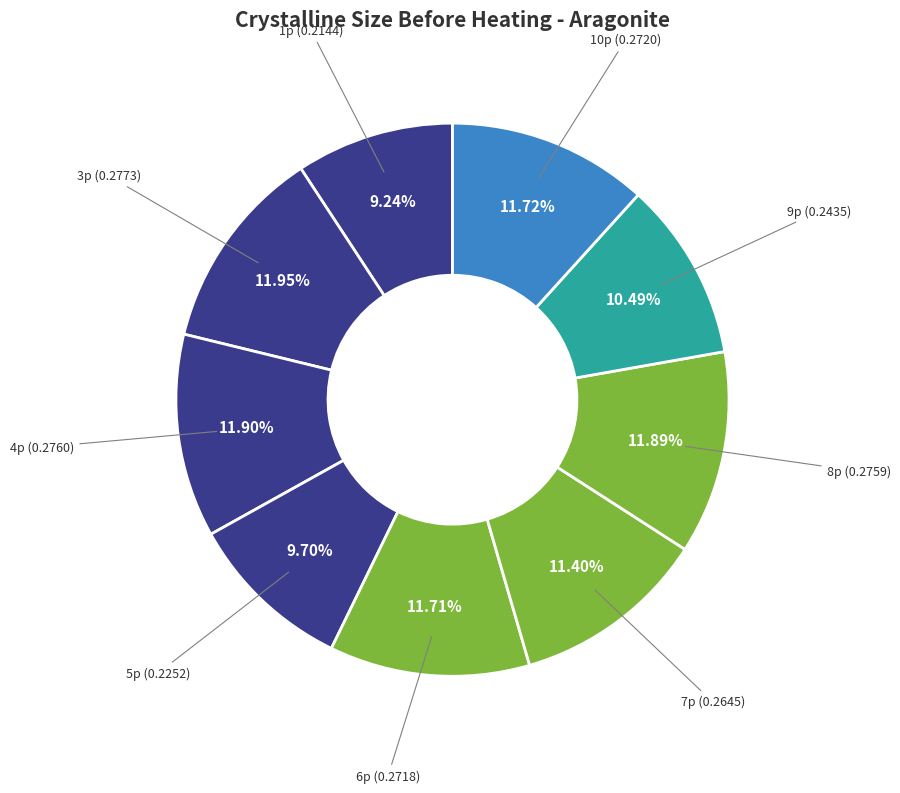

Is the sum of 4p and 1p greater than half?

No